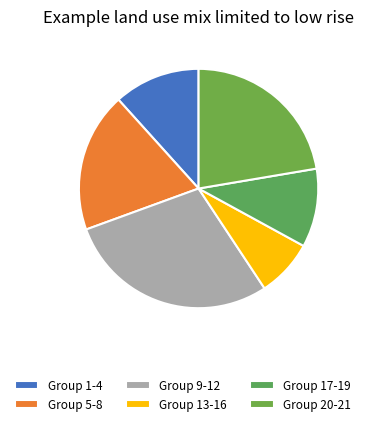

How many segments does this pie chart have?

6